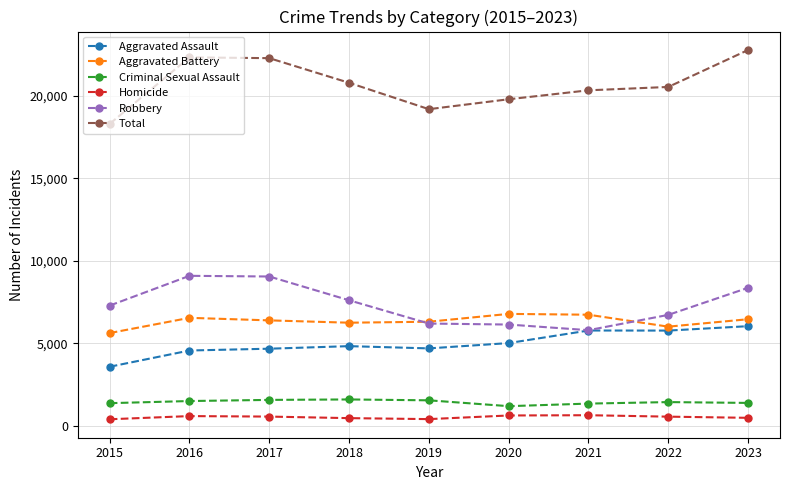

What is the value of the Total point at the 5th from the left?

19191